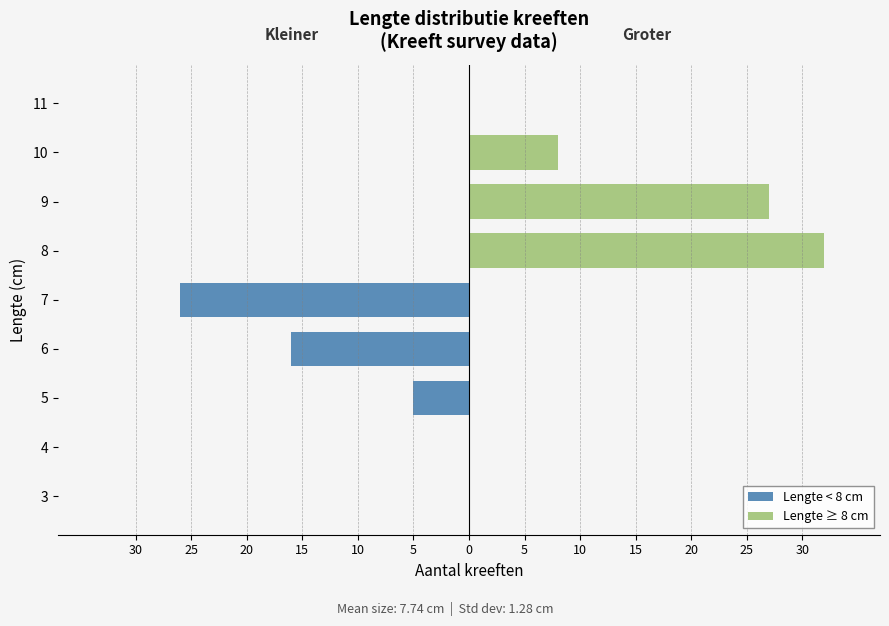

Between 10 and 11, which series saw the biggest shift?

Lengte ≥ 8 cm